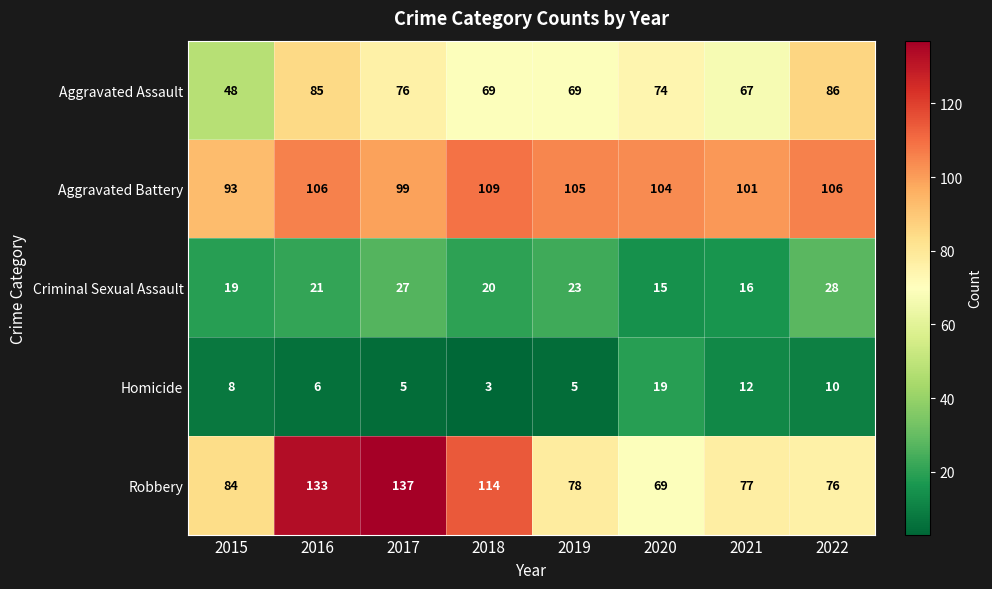

At which label is Criminal Sexual Assault closest to 21?

2016